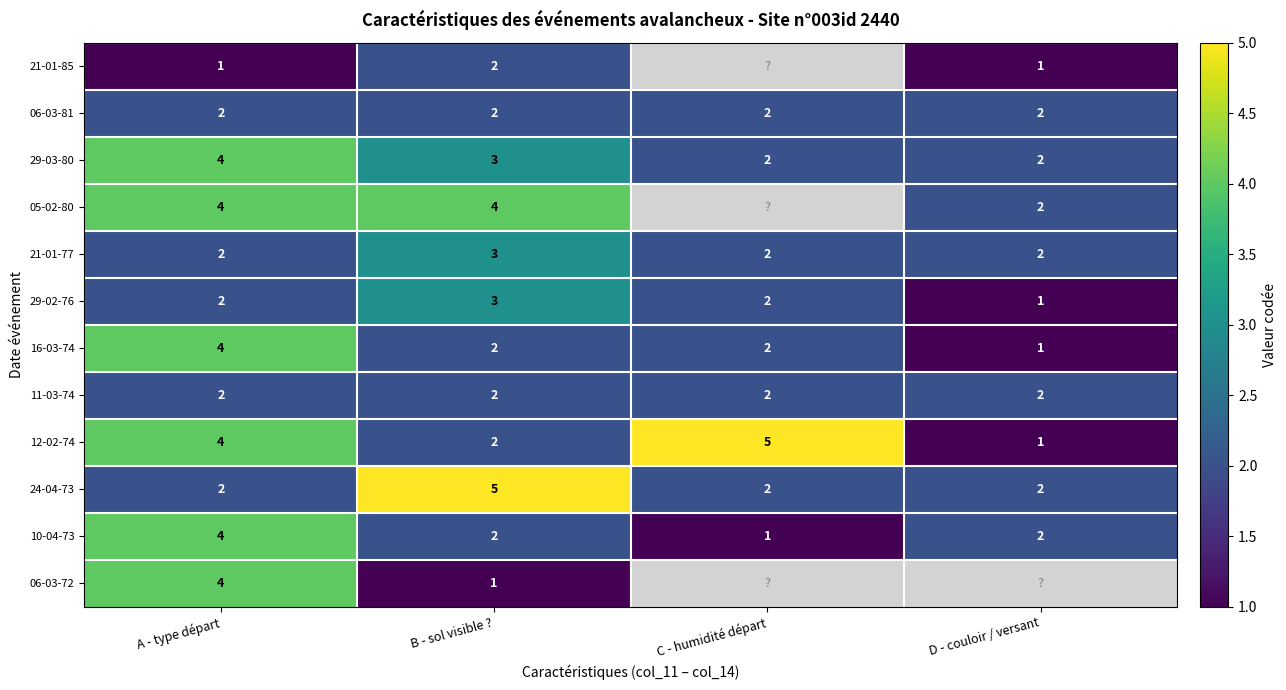

What is the spread (max minus min) of values at B - sol visible ??

4